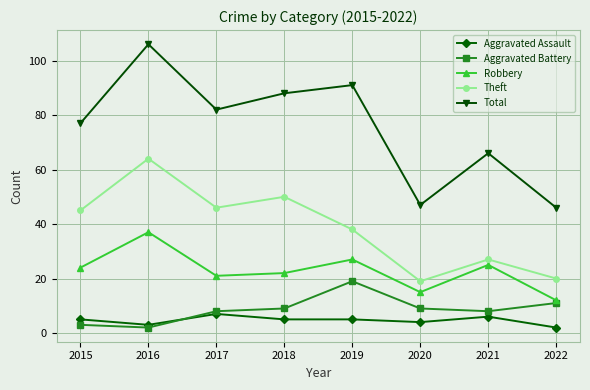

True or false: Theft and Total intersect in this chart.

False